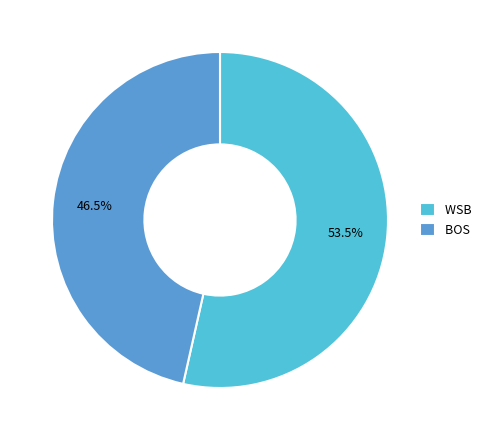

Between BOS and WSB, which is larger?

WSB